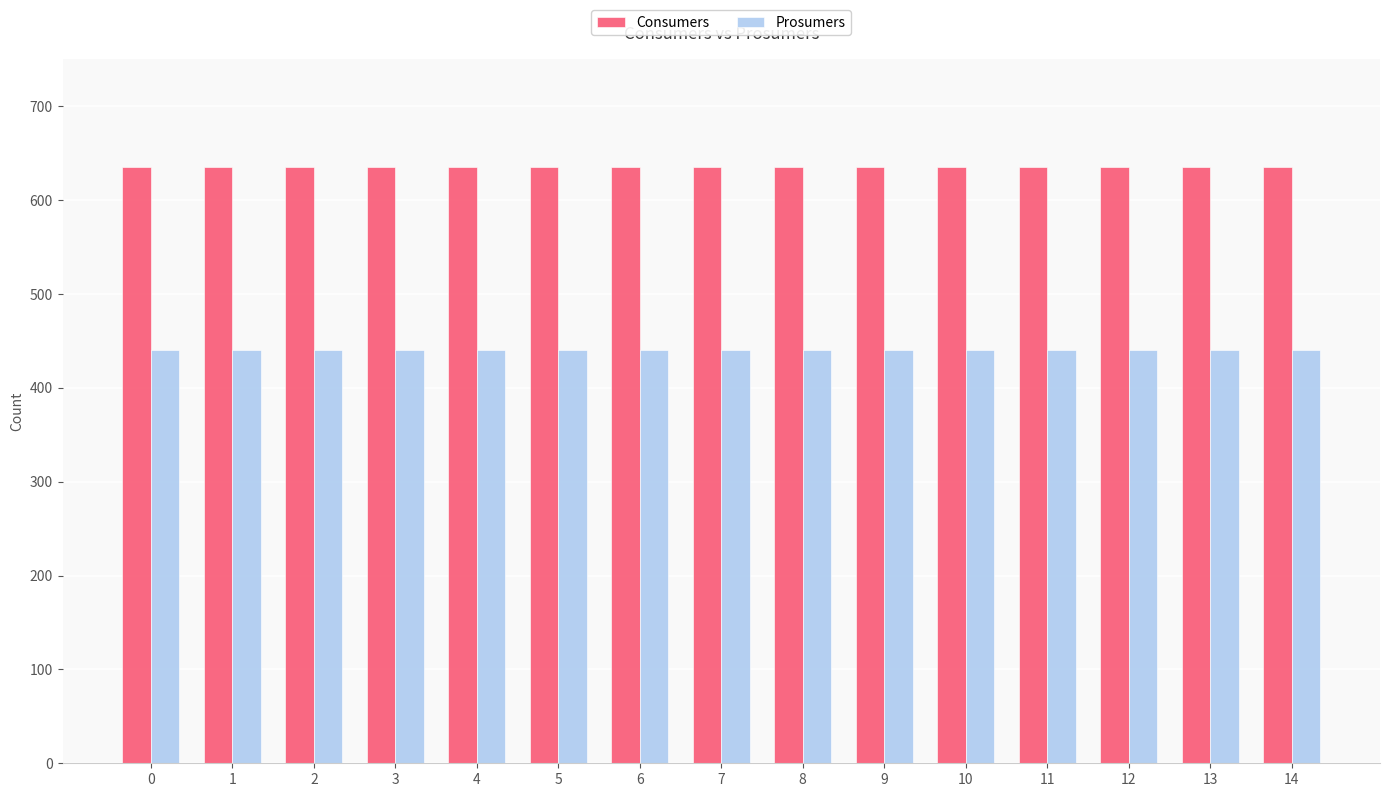

Rank the series by their average value, from lowest to highest.

Prosumers, Consumers